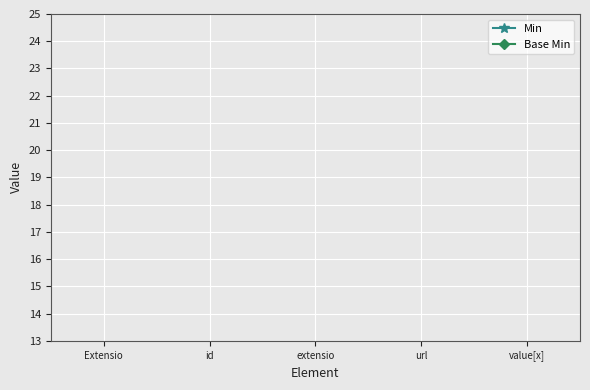

At which category does the chart reach its minimum across all series?

Extensio